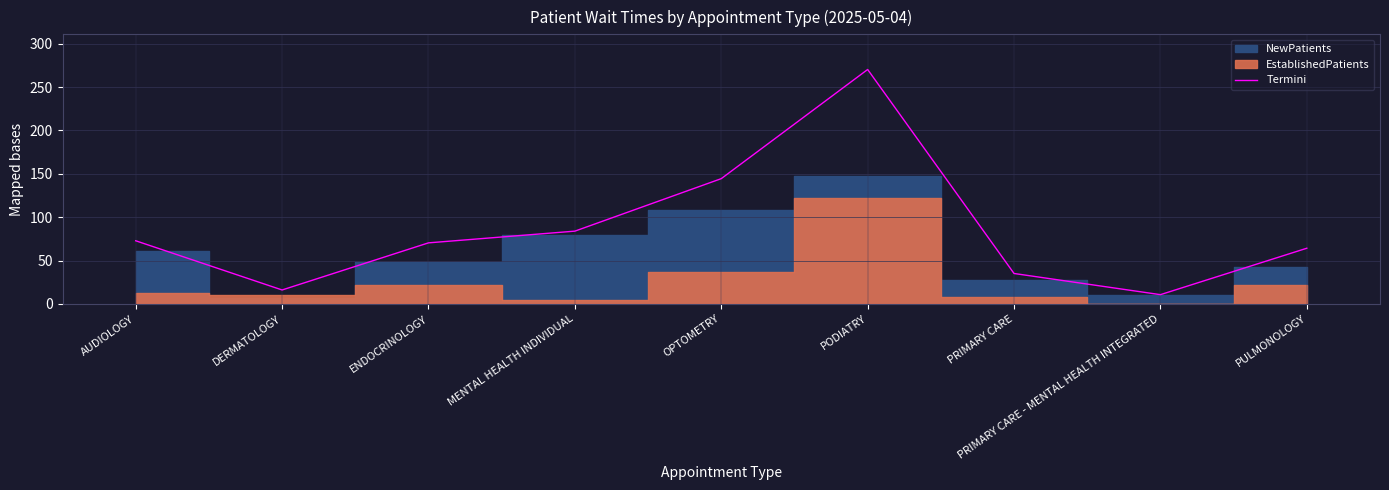

The chart shows a value of 270.2 at PODIATRY. True or false?

True